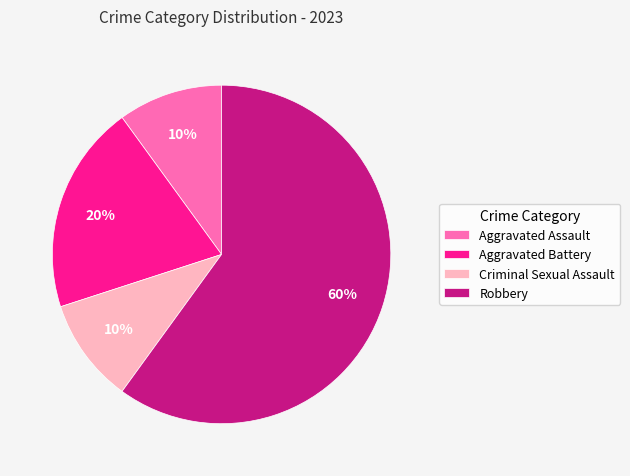

Which slice is the largest?

Robbery